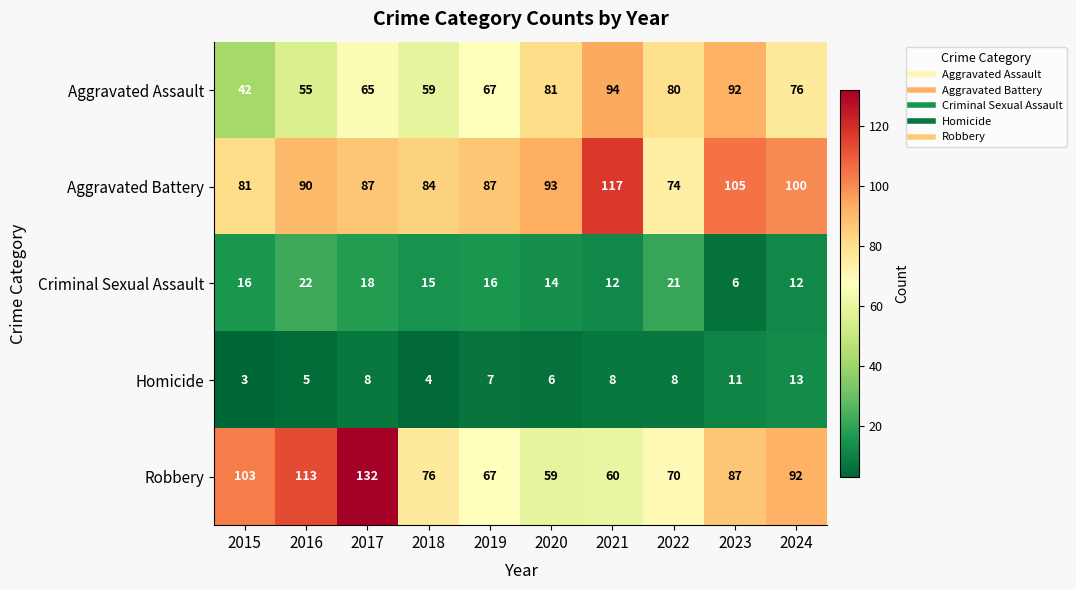

What is the difference between the highest and lowest values at 2019?

80